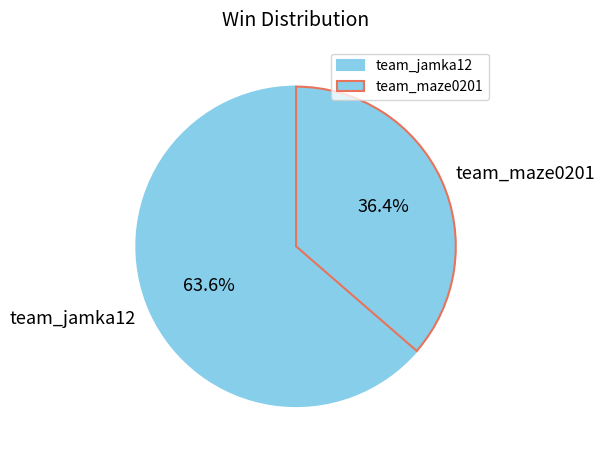

What is the smallest slice in the pie chart?

team_maze0201